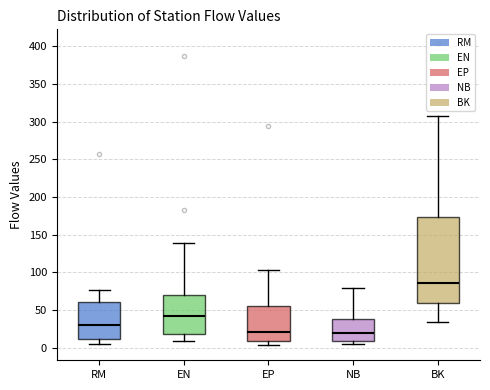

Where is the upper edge of the box for NB on the y-axis? The values are not printed on the chart, so give them approximately, as read against the axis.

40